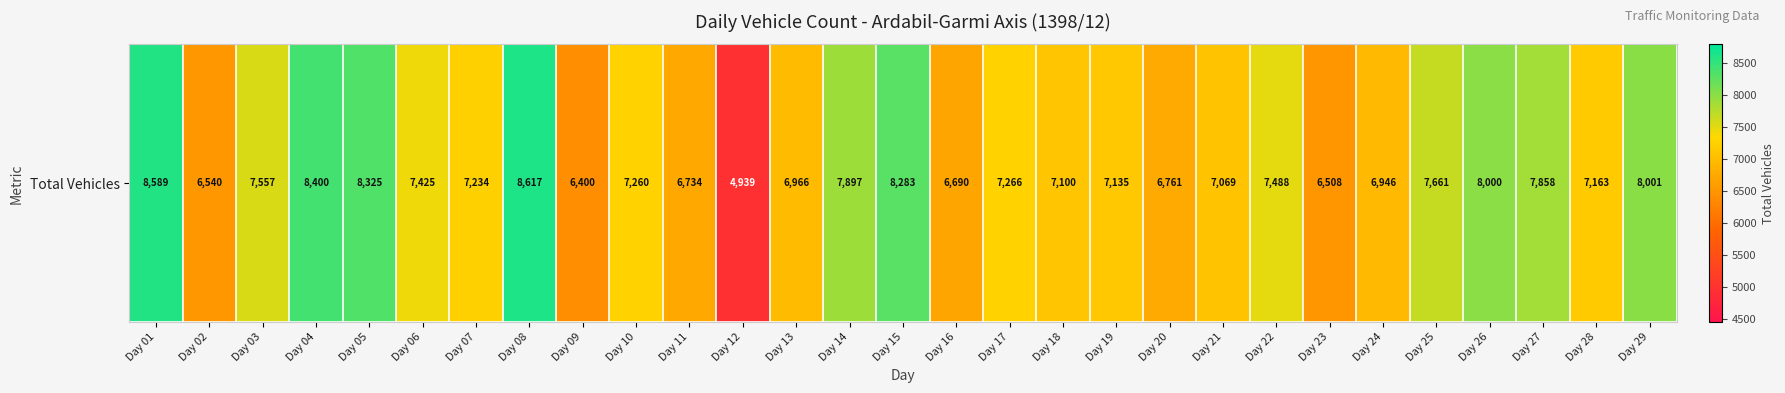

Rank the categories by value from lowest to highest.

Day 12, Day 09, Day 23, Day 02, Day 16, Day 11, Day 20, Day 24, Day 13, Day 21, Day 18, Day 19, Day 28, Day 07, Day 10, Day 17, Day 06, Day 22, Day 03, Day 25, Day 27, Day 14, Day 26, Day 29, Day 15, Day 05, Day 04, Day 01, Day 08